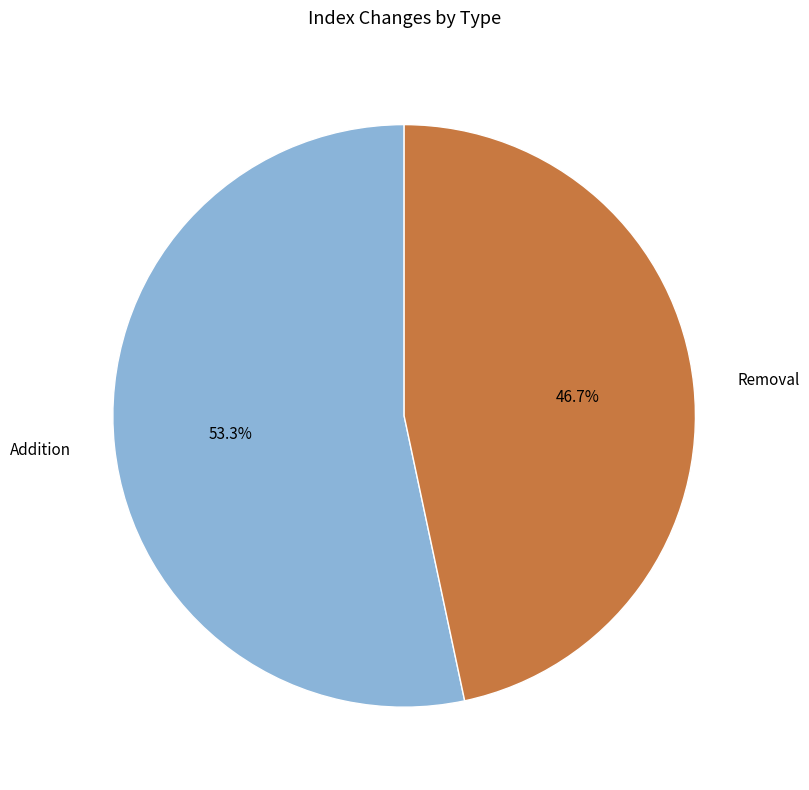

Which slice is the smallest?

Removal